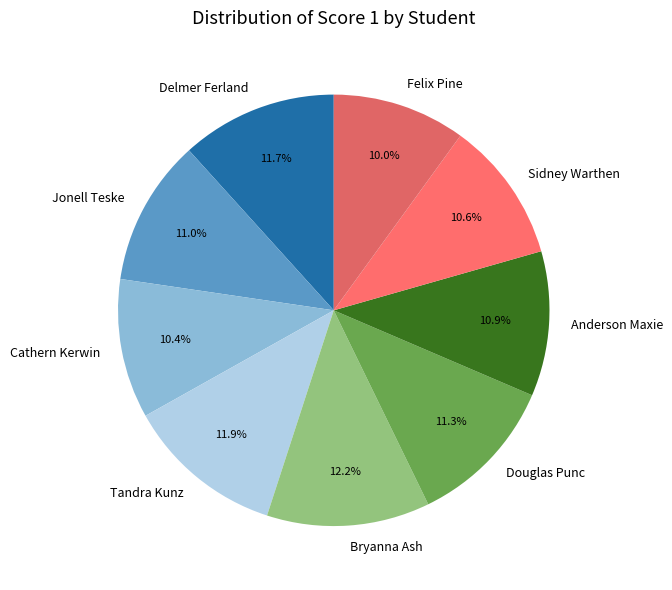

True or false: Tandra Kunz accounts for 25% of the total.

False